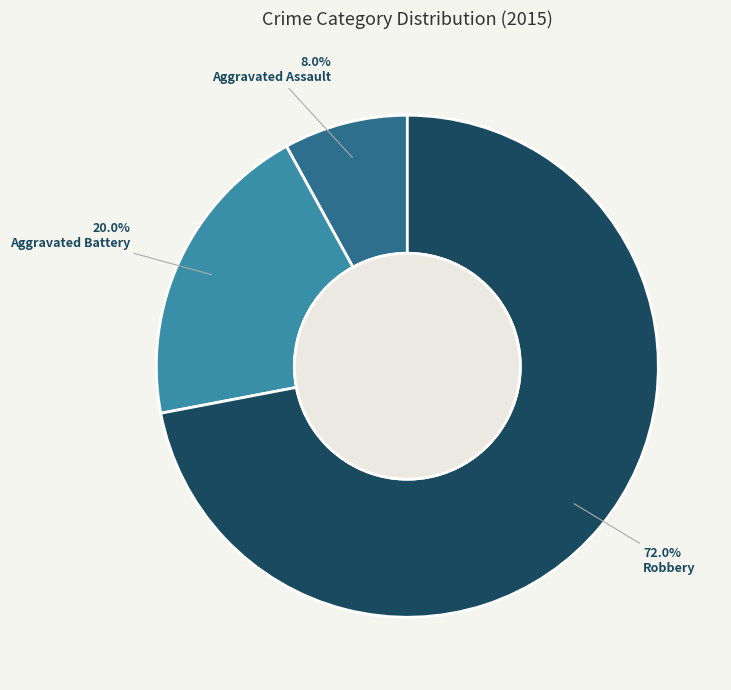

How many slices are in this pie chart?

3